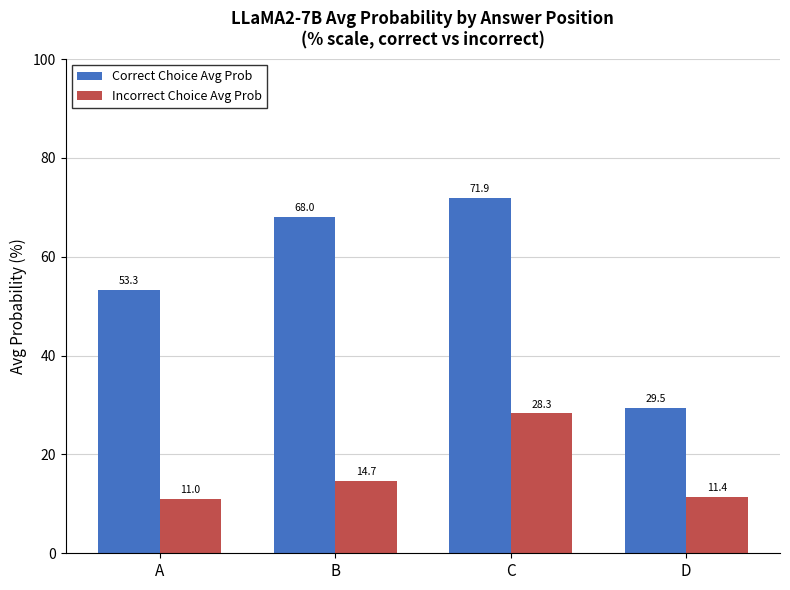

How many distinct data groups are displayed?

2